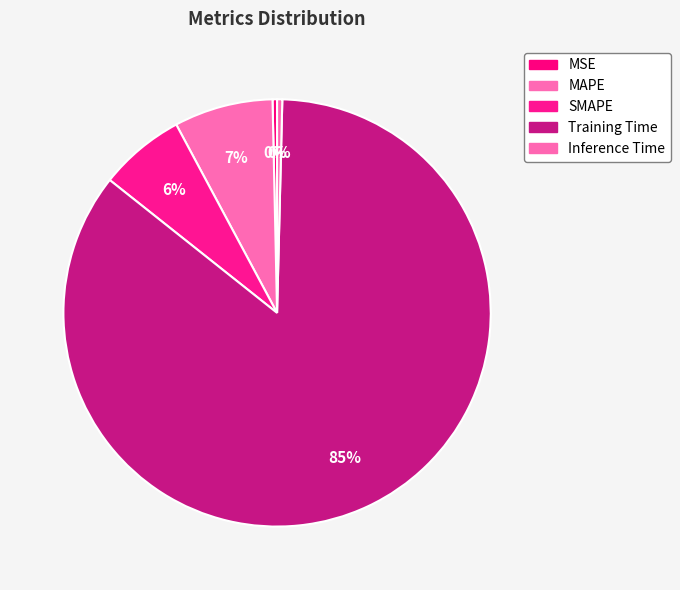

How many slices are in this pie chart?

5